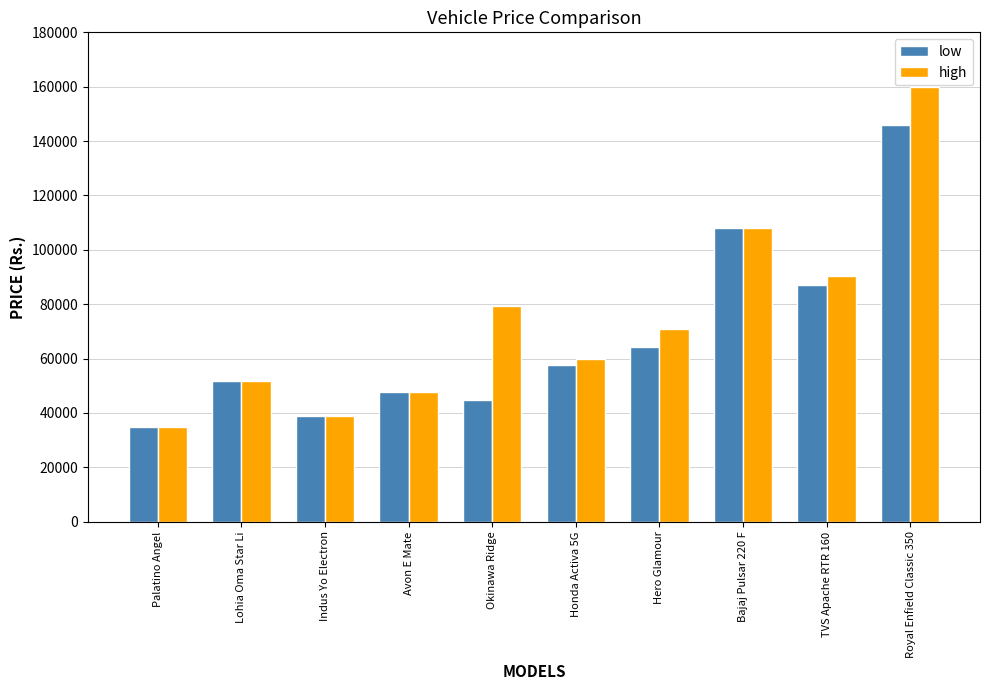

Reading left to right, list all the values displayed in this chart.

low: 34999	51750	39024	47632	44790	57551	64250	108000	87118	146000
high: 34999	51750	39024	47632	79290	59816	70950	108000	90377	160000